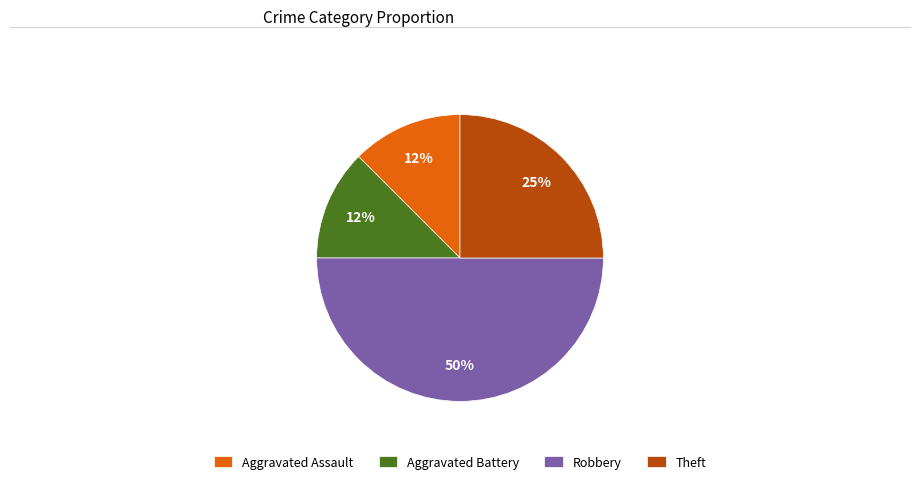

What is the largest slice in the pie chart?

Robbery